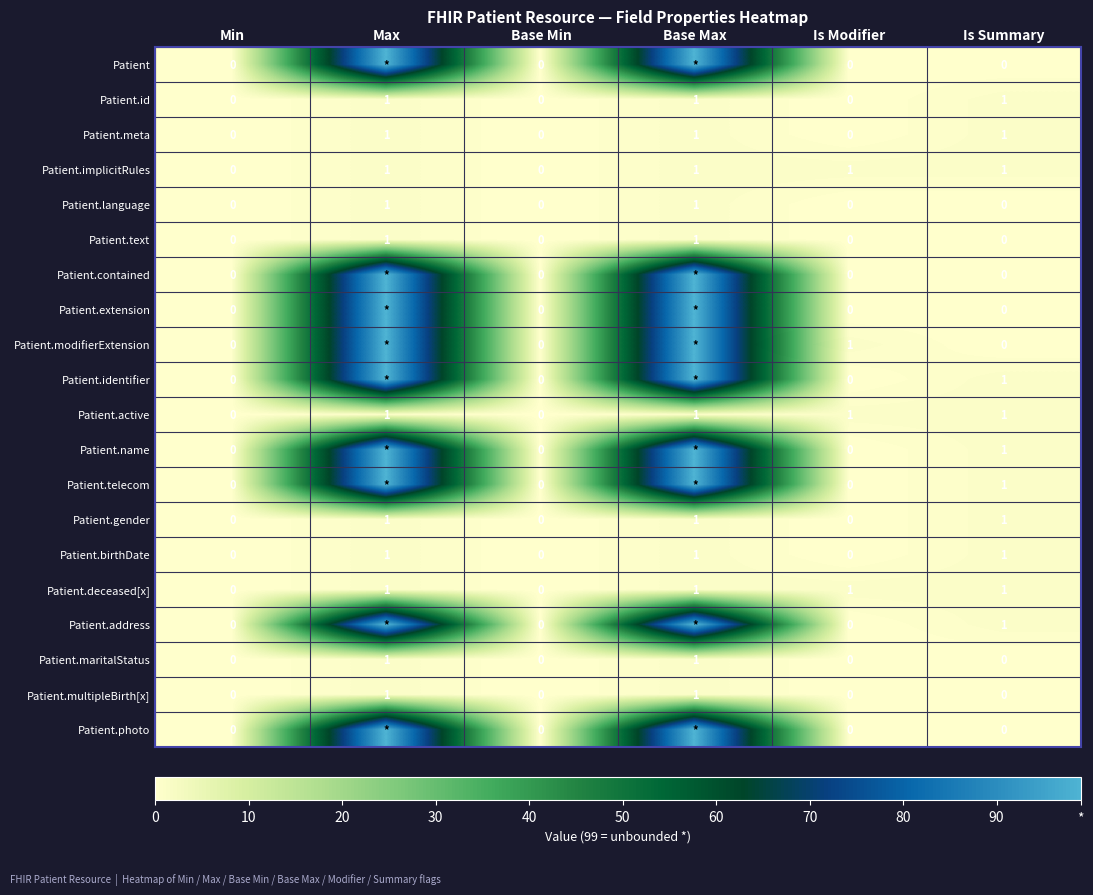

How many Patient.deceased[x] values are between 0 and 1?

6